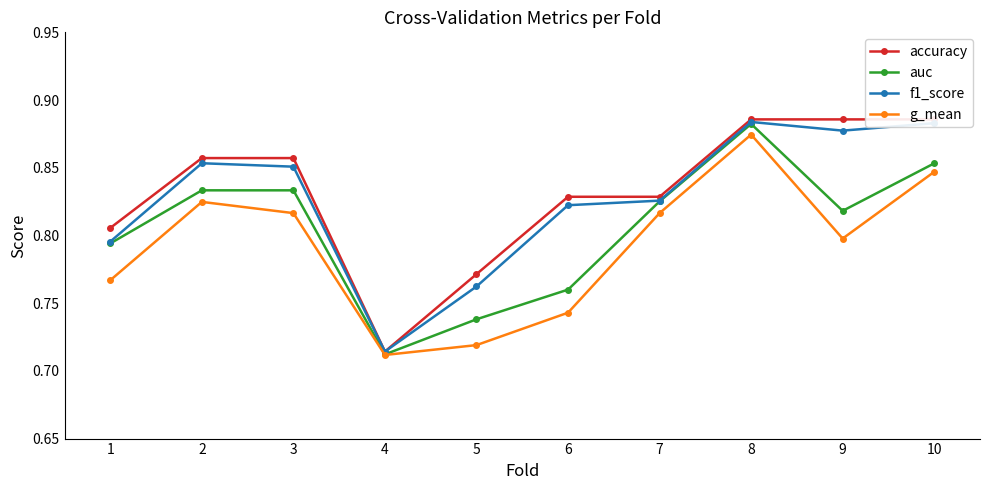

Reading left to right, list all the values displayed in this chart.

accuracy: 0.8	0.9	0.9	0.7	0.8	0.8	0.8	0.9	0.9	0.9
auc: 0.8	0.8	0.8	0.7	0.7	0.8	0.8	0.9	0.8	0.9
f1_score: 0.8	0.9	0.9	0.7	0.8	0.8	0.8	0.9	0.9	0.9
g_mean: 0.8	0.8	0.8	0.7	0.7	0.7	0.8	0.9	0.8	0.8